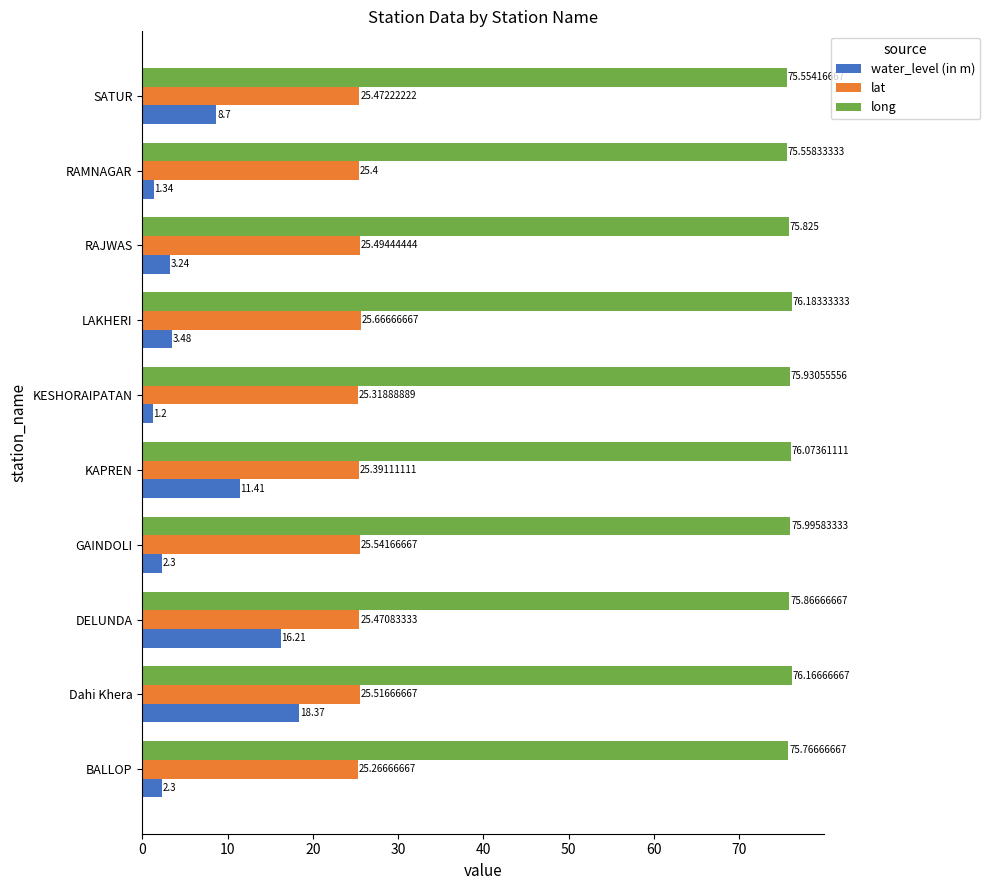

List the series in order of their overall mean, highest first.

long, lat, water_level (in m)